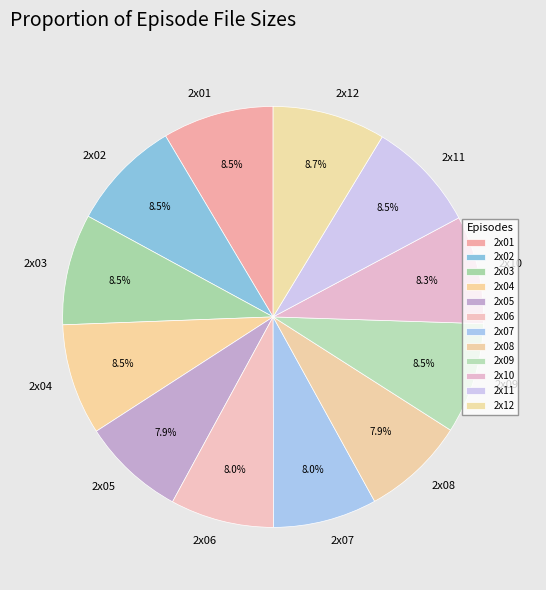

What percentage is NOT represented by 2x07?

92.0%